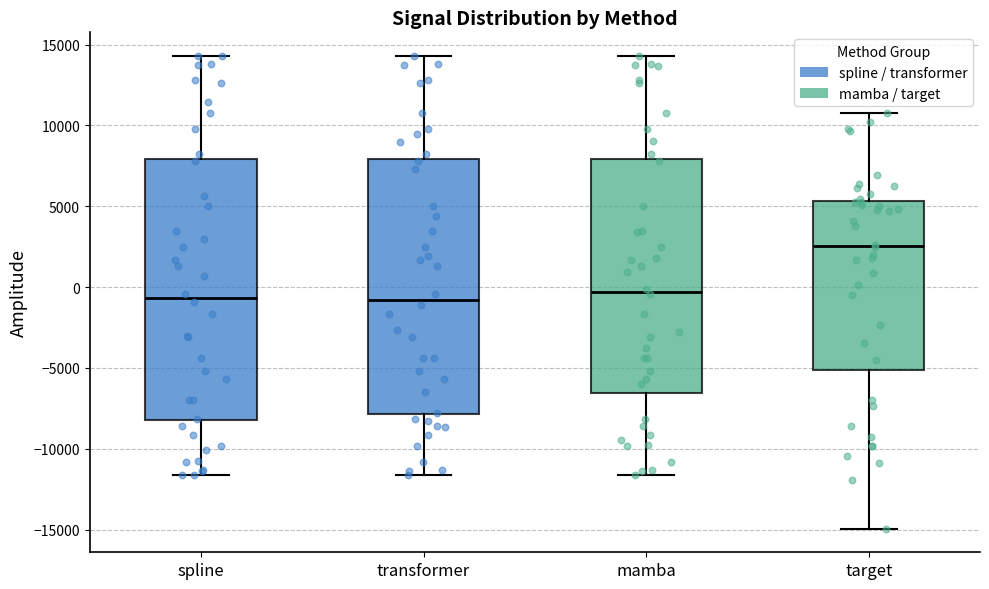

Reading left to right, read every box against the y-axis: the position of its median line, the range the box covers, and the ends of its whiskers. The values are not printed on the chart, so give them approximately, as read against the axis.

spline: median -500, box -8000 to 8000, whiskers -11500 to 14500
transformer: median -1000, box -8000 to 8000, whiskers -11500 to 14500
mamba: median -500, box -6500 to 8000, whiskers -11500 to 14500
target: median 2500, box -5000 to 5500, whiskers -15000 to 11000